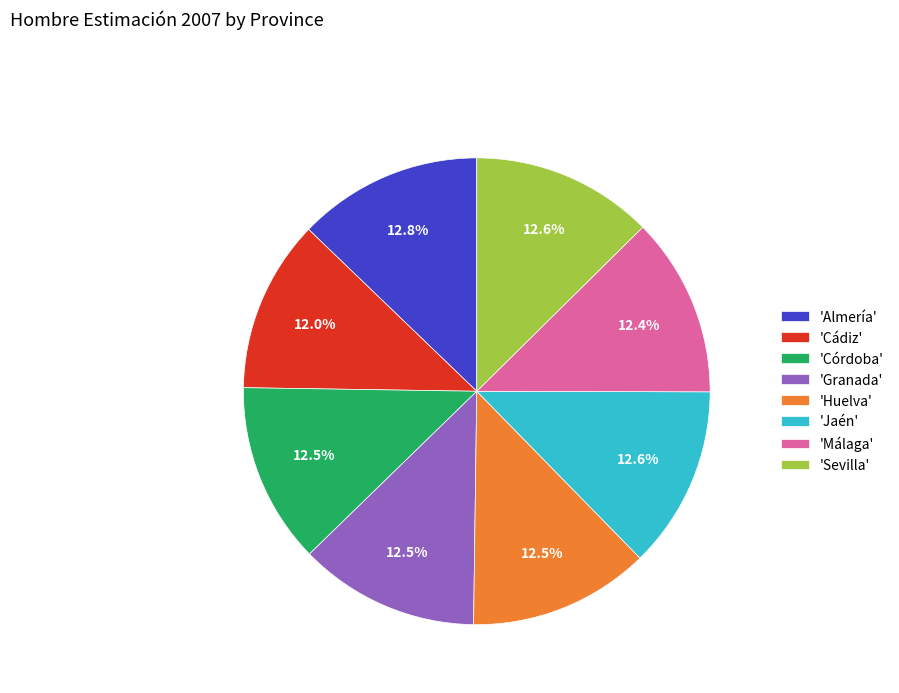

What portion of the pie excludes 'Jaén'?

87.4%